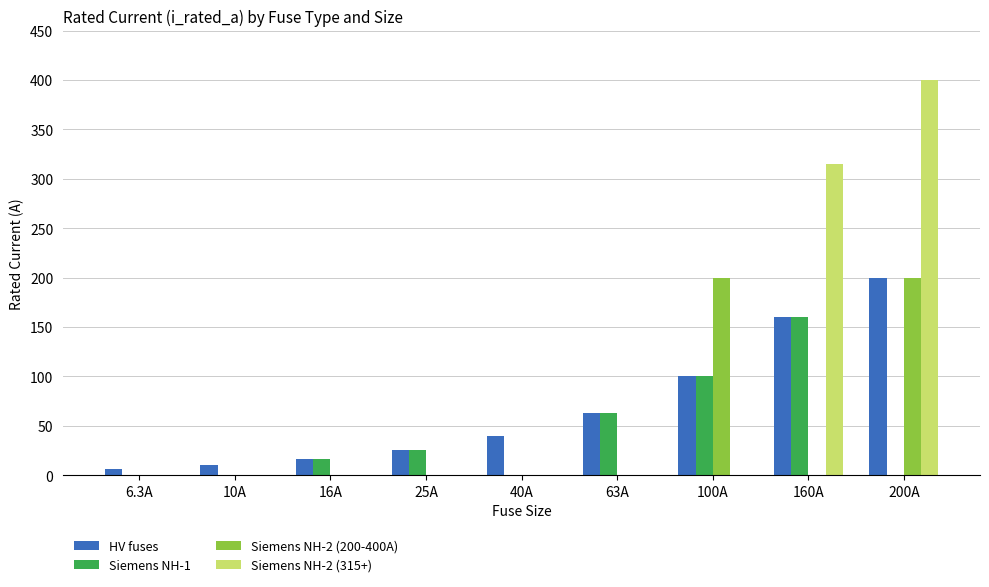

Read the Siemens NH-1 value at 25A.

25.0